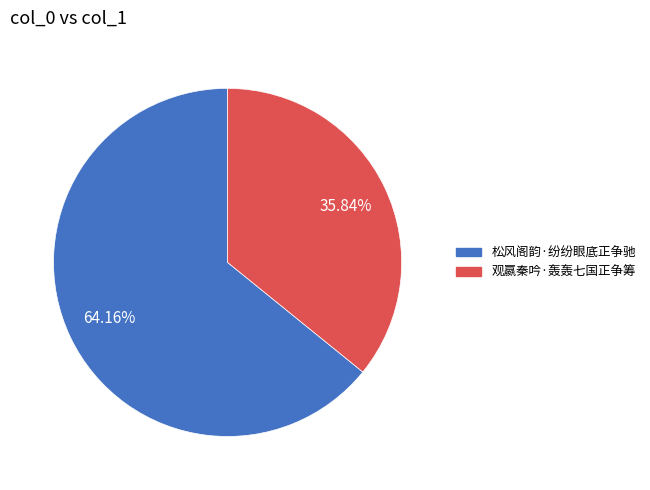

Rank the categories by value from lowest to highest.

观嬴秦吟·轰轰七国正争筹, 松风阁韵·纷纷眼底正争驰